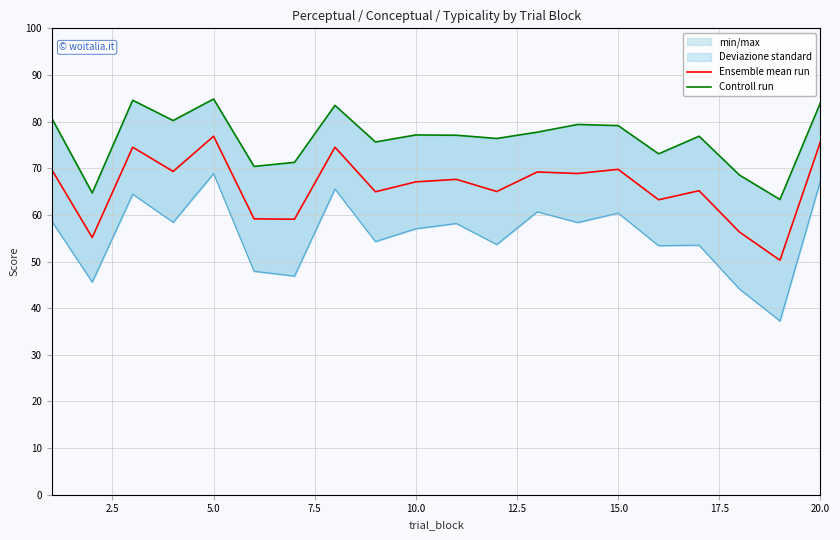

Reading right to left, what are all the values shown in this chart?

Ensemble mean run: 75.7	50.3	56.3	65.2	63.2	69.8	68.9	69.2	65.0	67.6	67.1	65.0	74.5	59.1	59.2	76.9	69.3	74.5	55.1	69.7
Controll run: 84.0	63.3	68.5	76.9	73.1	79.1	79.4	77.7	76.4	77.1	77.1	75.6	83.5	71.3	70.4	84.9	80.2	84.6	64.7	80.7